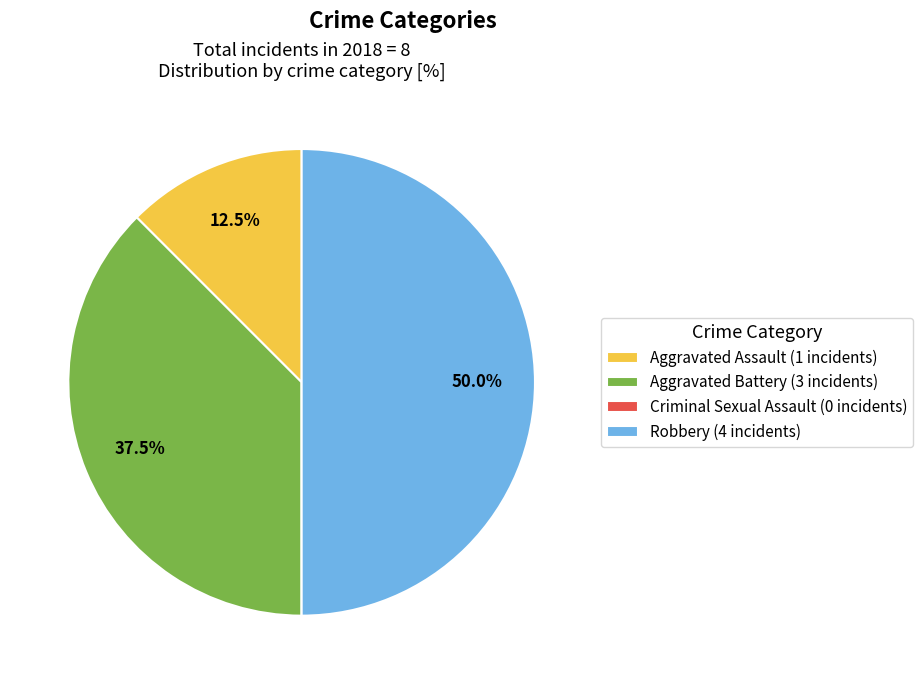

What percentage do Robbery (4 incidents) and Aggravated Assault (1 incidents) together represent?

62.5%